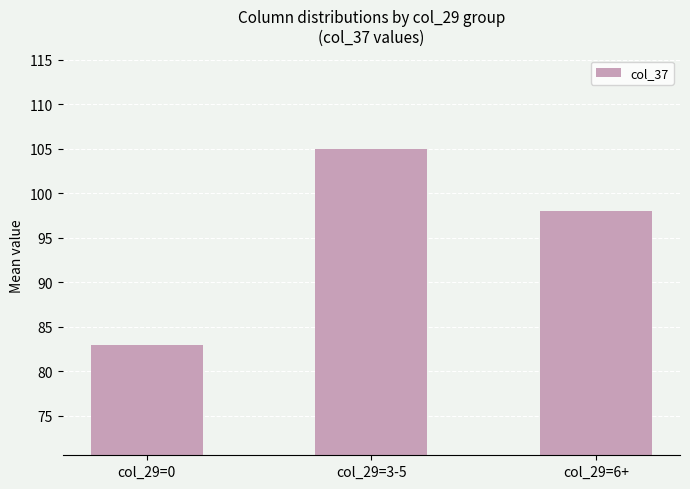

Which category has the highest value across all series?

col_29=3-5